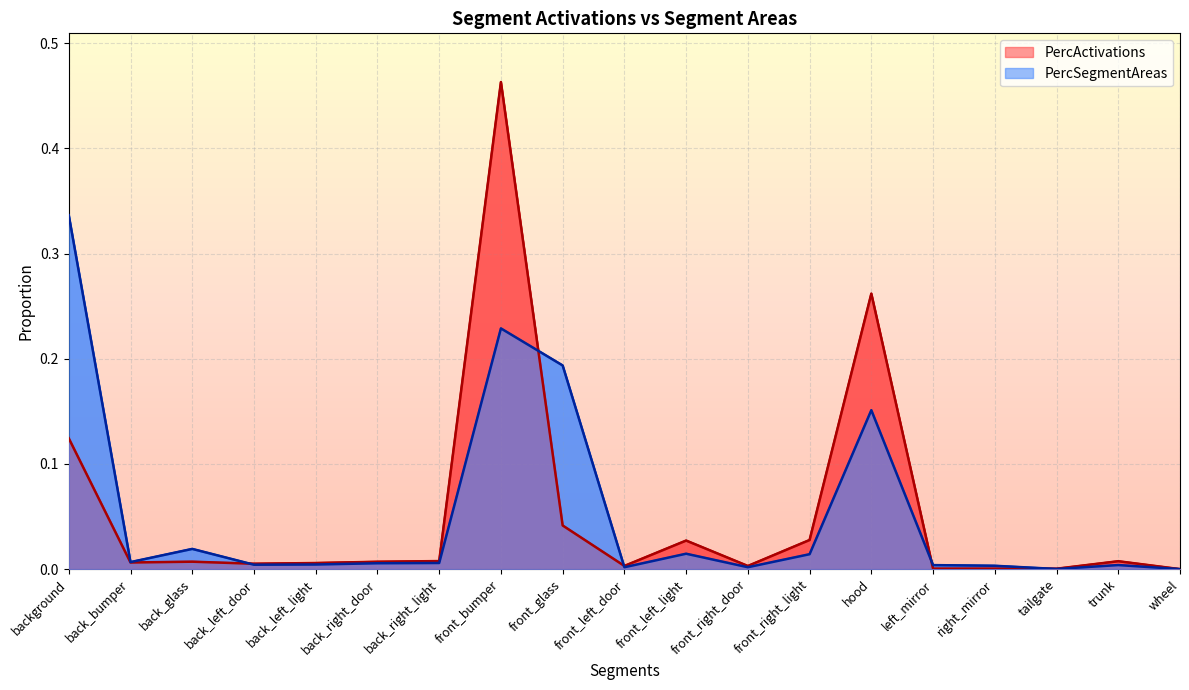

Which series ends up on top after the final intersection of PercSegmentAreas and PercActivations?

PercSegmentAreas